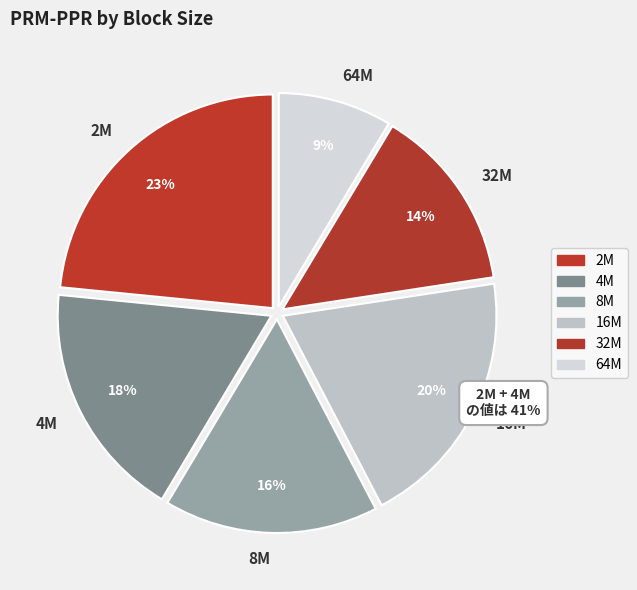

How many slices are in this pie chart?

6